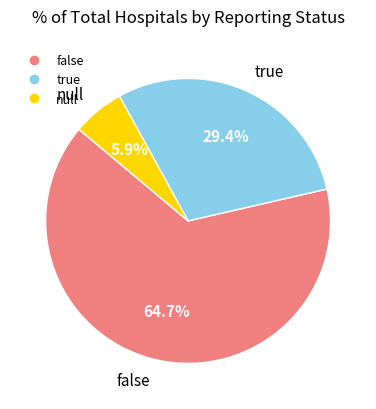

Do null and false together represent more than half of the pie?

Yes